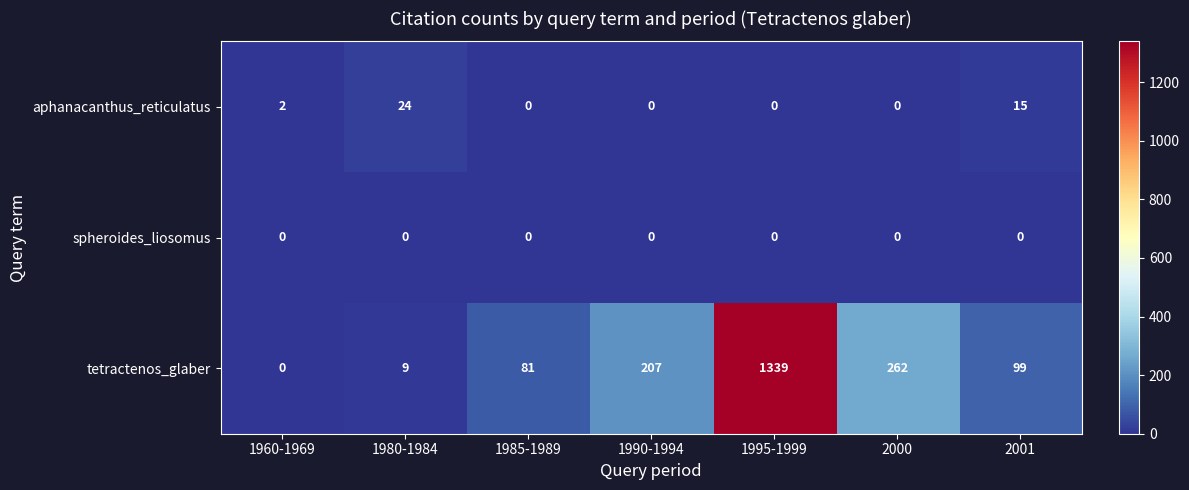

What is the difference between the highest and lowest values at 1985-1989?

81